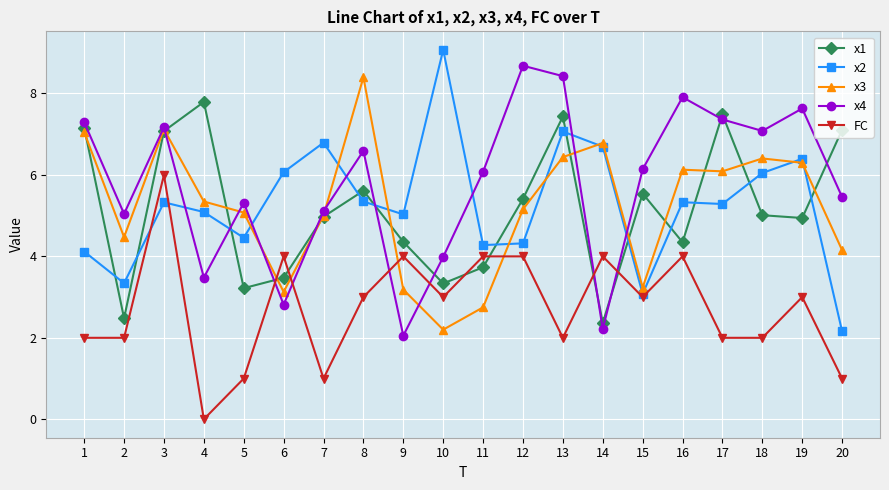

The x3 series shows 11.3 at 18. True or false?

False